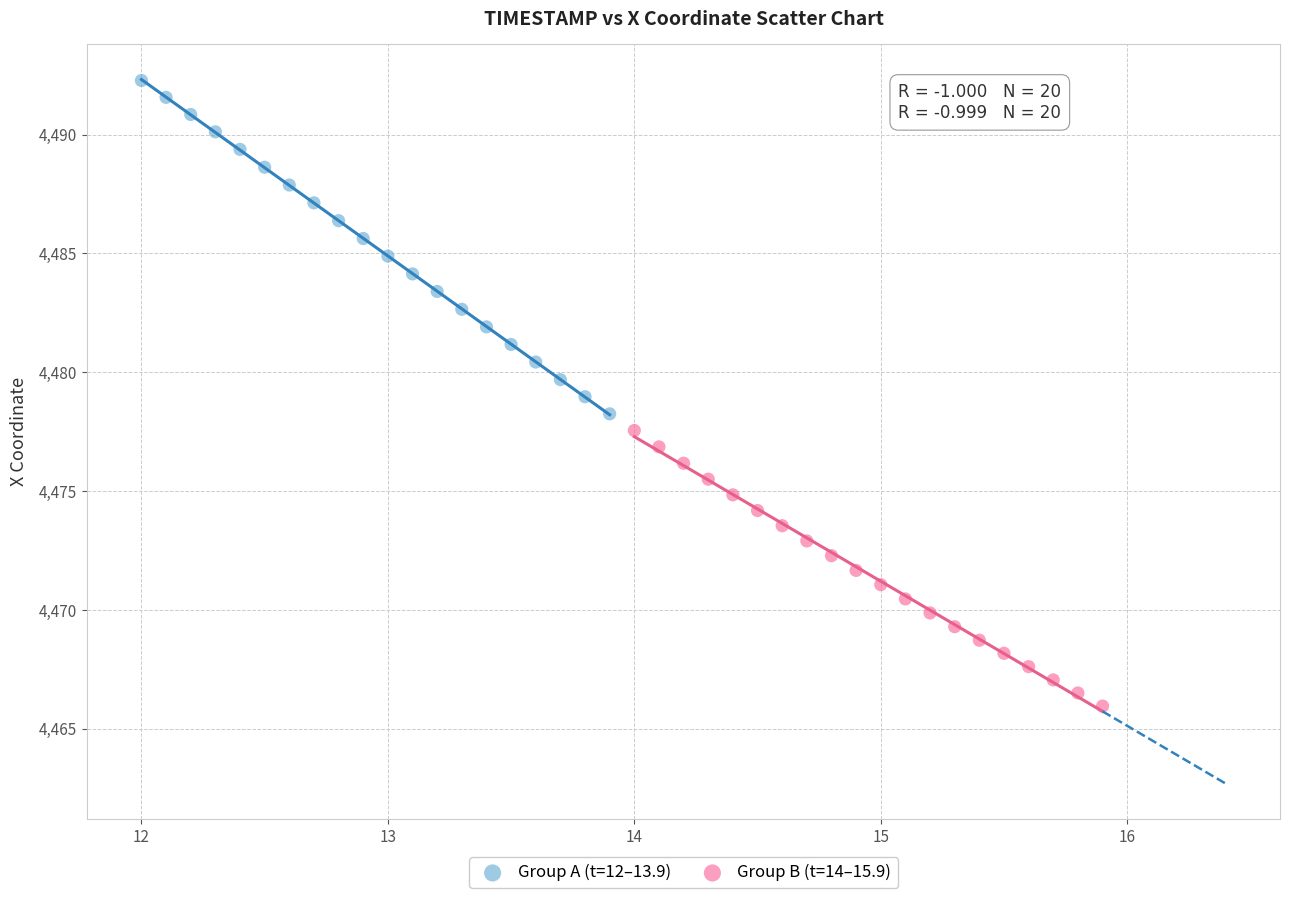

Which series has the largest Y range (max minus min)?

Group A (t=12–13.9)